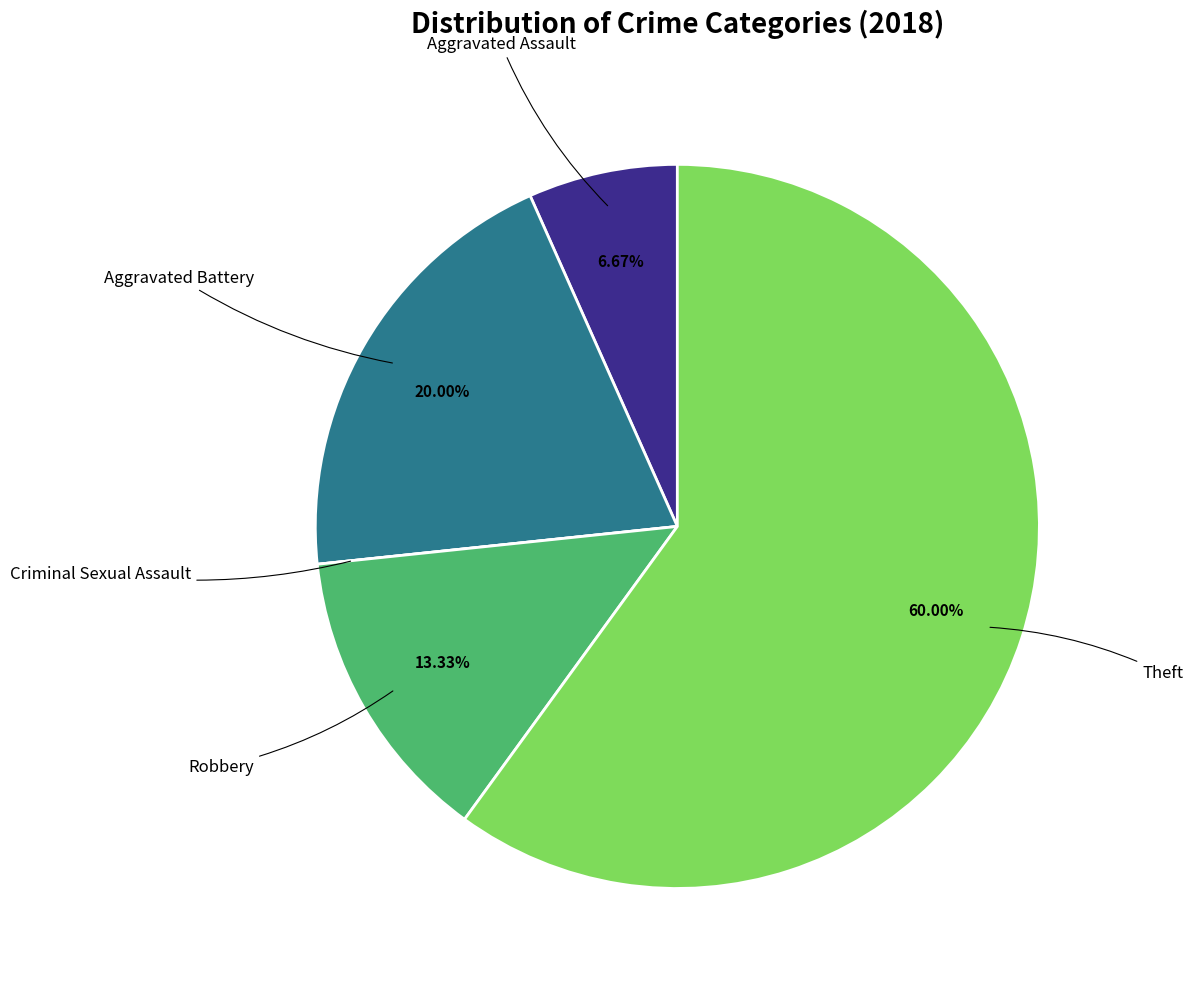

Is there a majority slice in this chart?

Yes